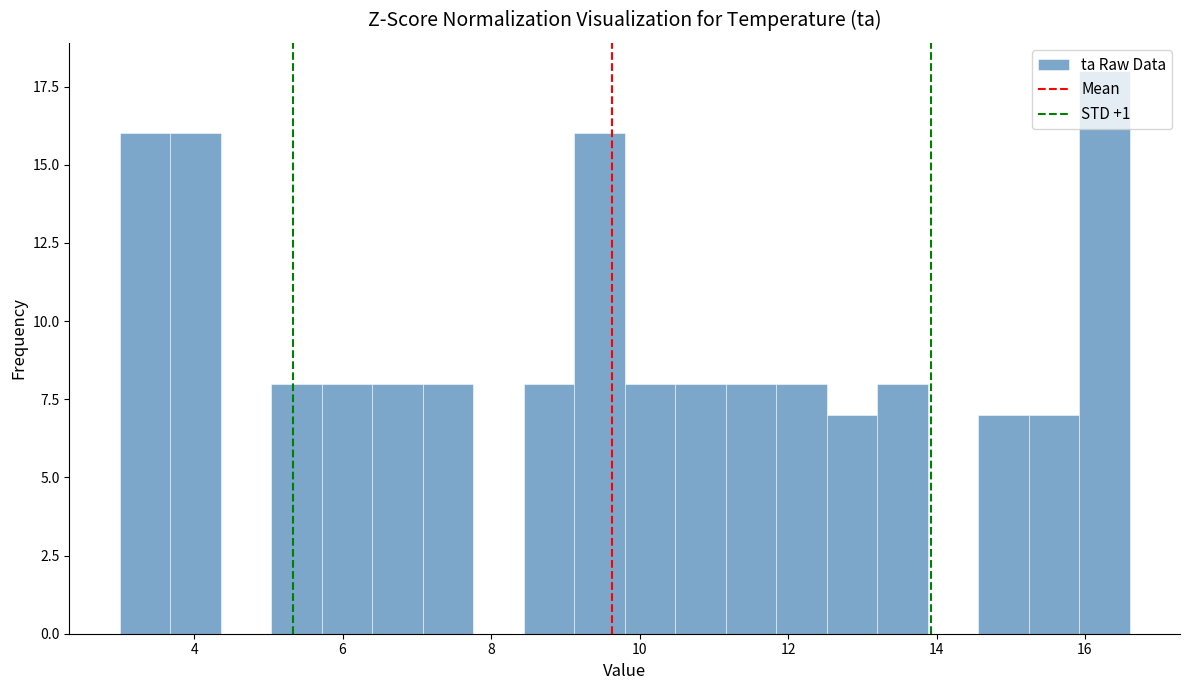

Around what value on the x-axis is the tallest bar? Give the approximate position of its centre, as read against the axis.

16.2